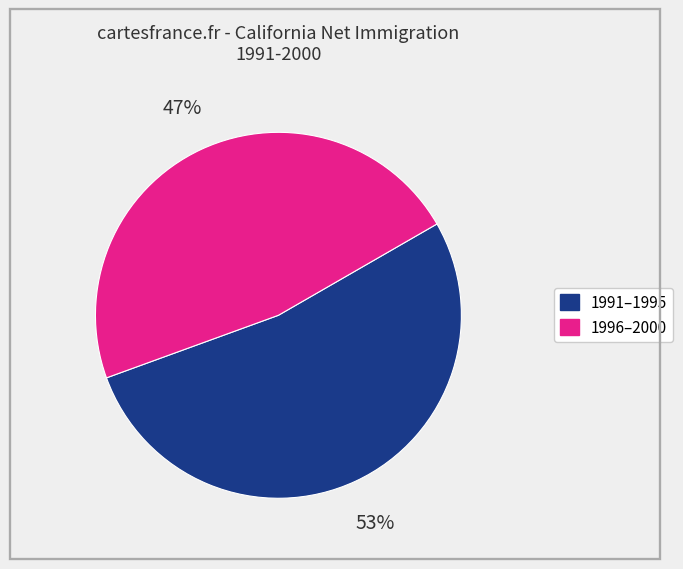

What is the smallest slice in the pie chart?

1996–2000